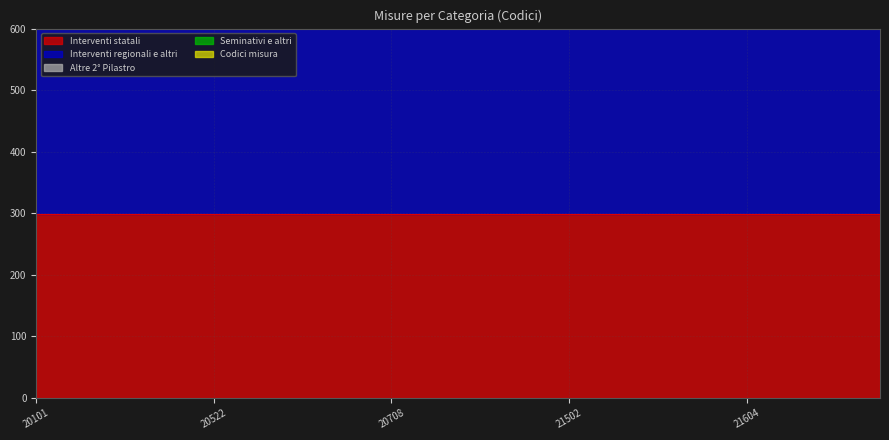

True or false: Seminativi e altri and Codici misura intersect in this chart.

False